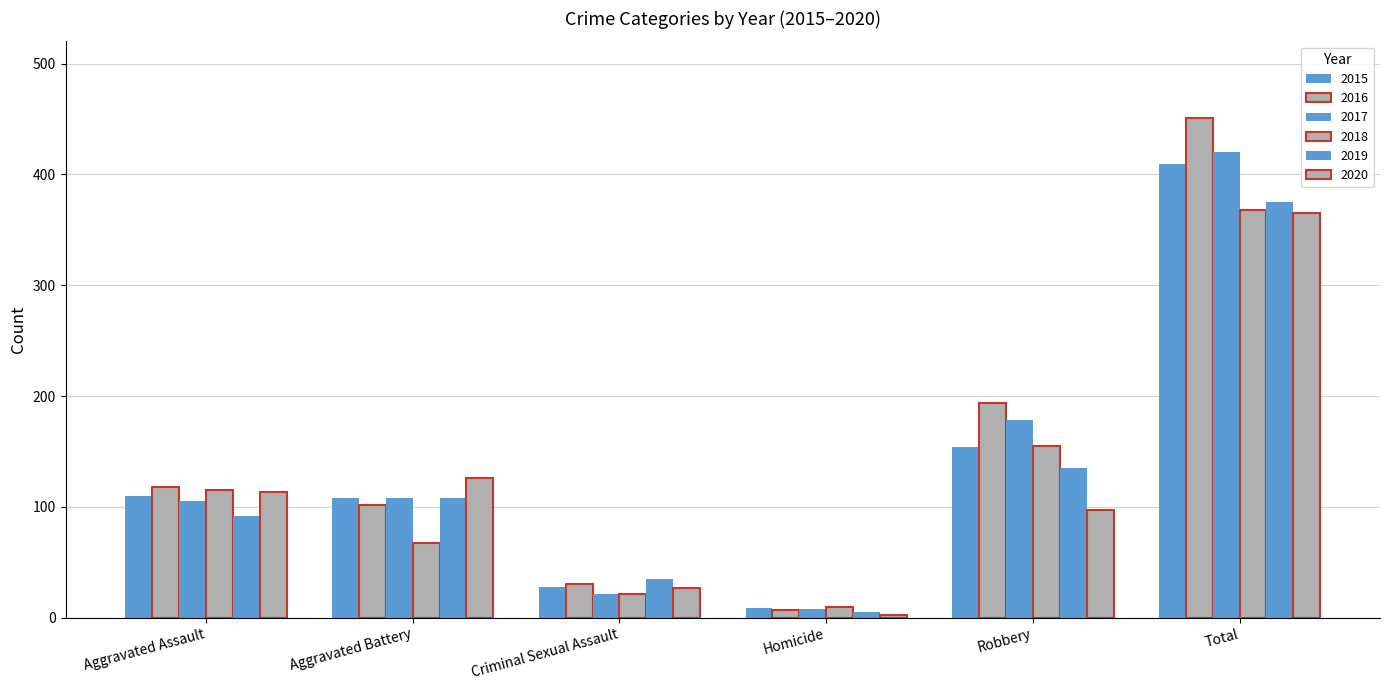

How many bars are there in total?

36